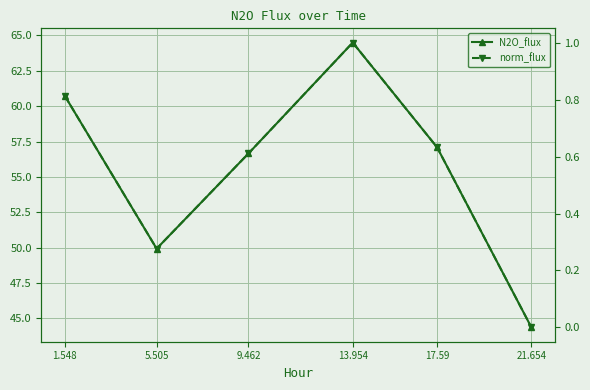

What position from the right is 13.954?

3